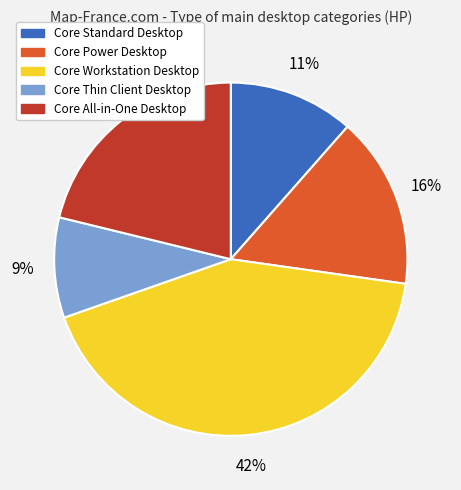

Do Core Power Desktop and Core Workstation Desktop together represent more than half of the pie?

Yes